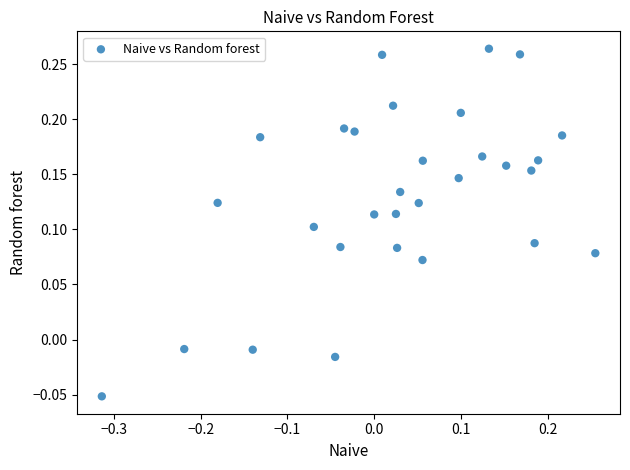

What is the range of X values (max minus min)?

0.6